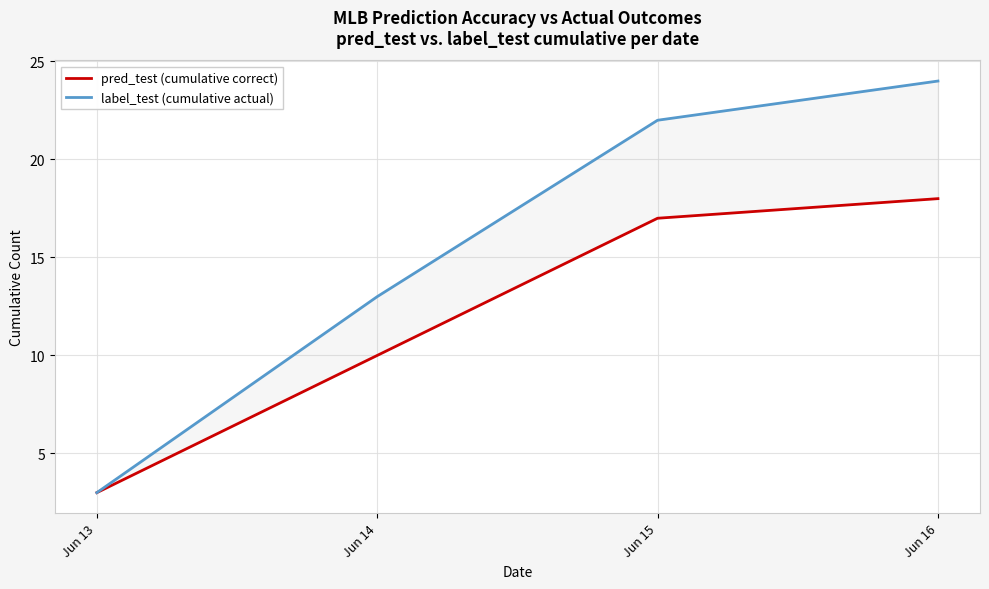

What is the spread (max minus min) of values at Jun 15?

5